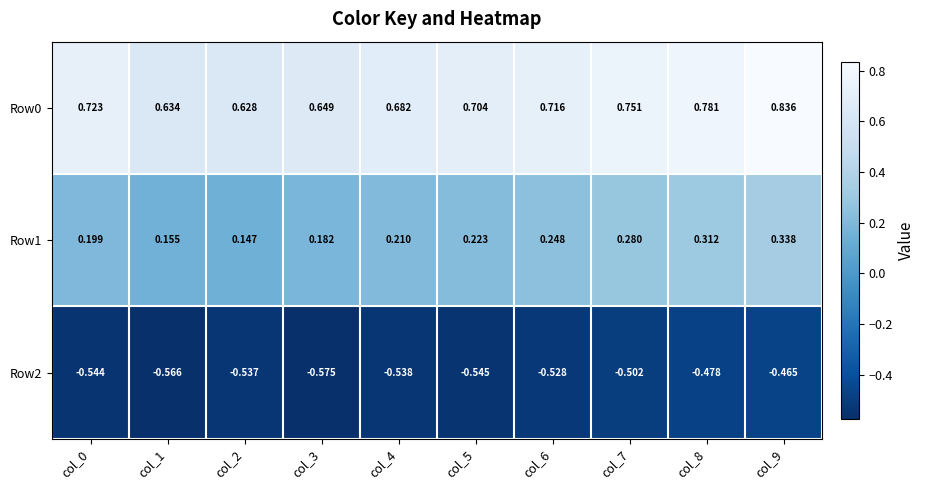

Rank the series at col_9 from lowest to highest value.

Row2, Row1, Row0